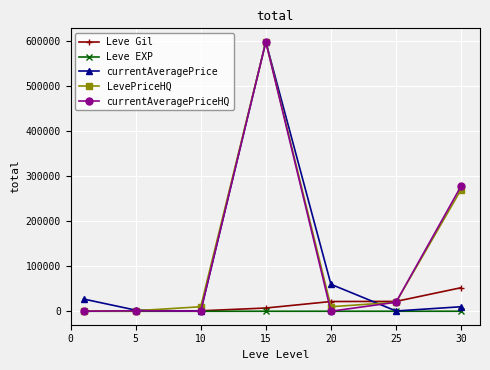

What are all the series names shown in the legend?

Leve Gil, Leve EXP, currentAveragePrice, LevePriceHQ, currentAveragePriceHQ